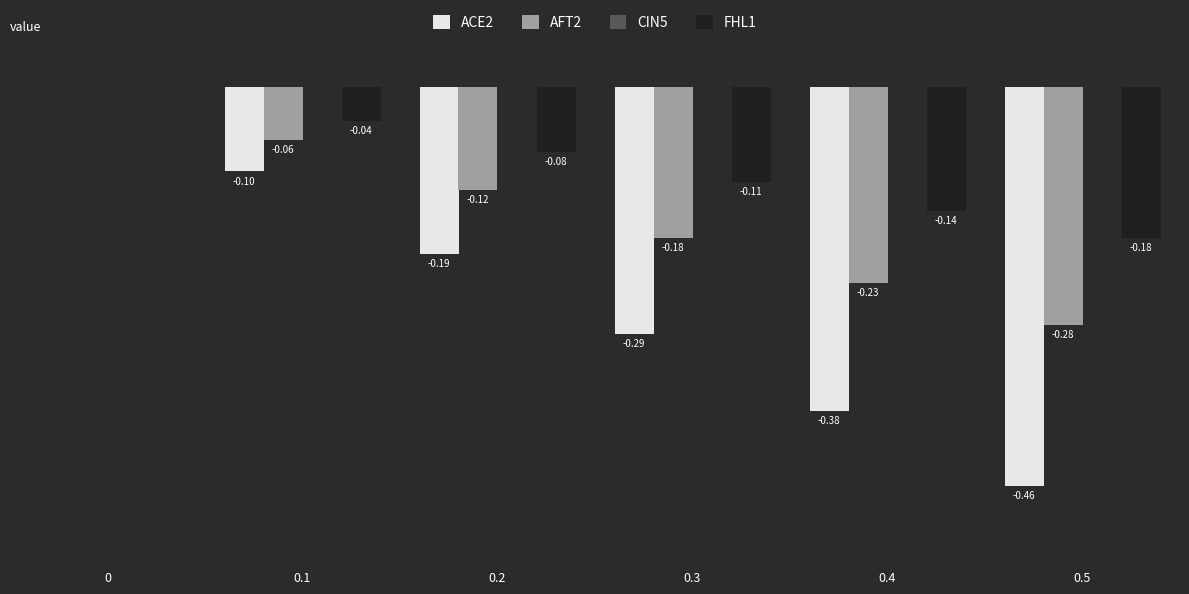

Between 0.1 and 0.4, which series saw the biggest shift?

ACE2